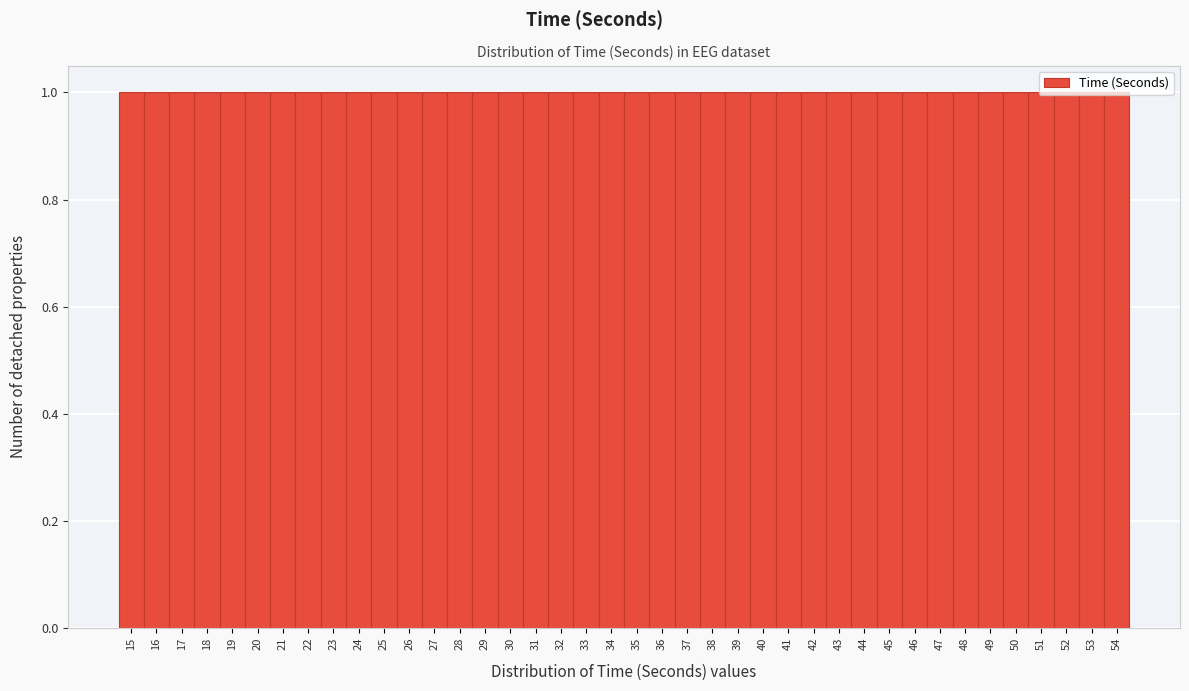

What is the height of the bar covering 24.5 to 25.5 on the x-axis? The values are not printed on the chart, so give them approximately, as read against the axis.

1